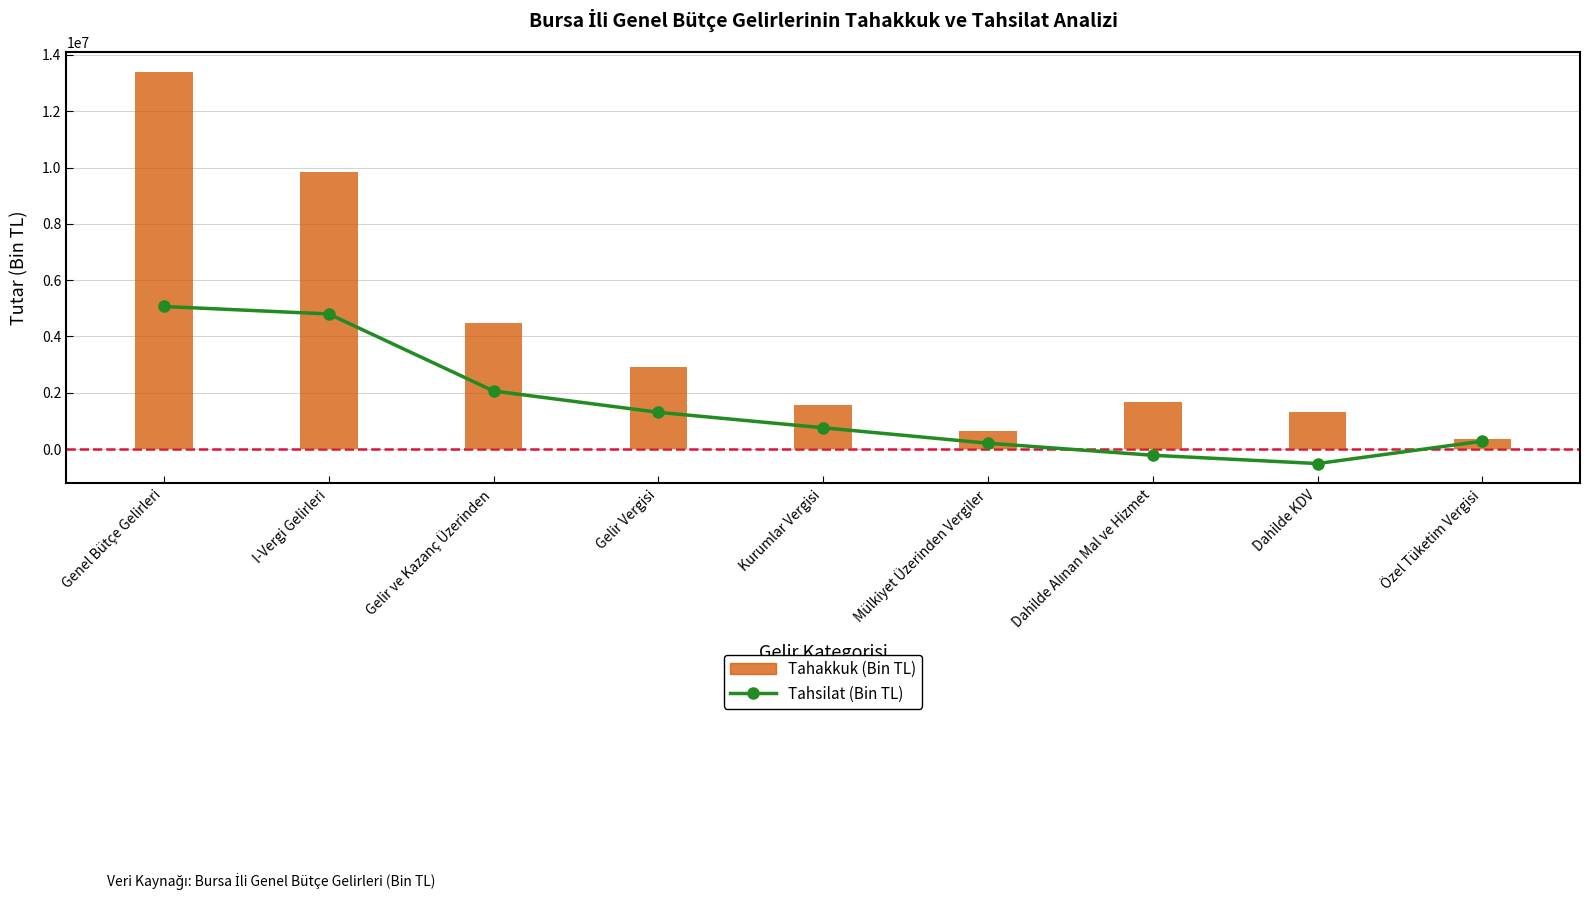

What are all the series names shown in the legend?

Tahsilat (Bin TL), Tahakkuk (Bin TL)